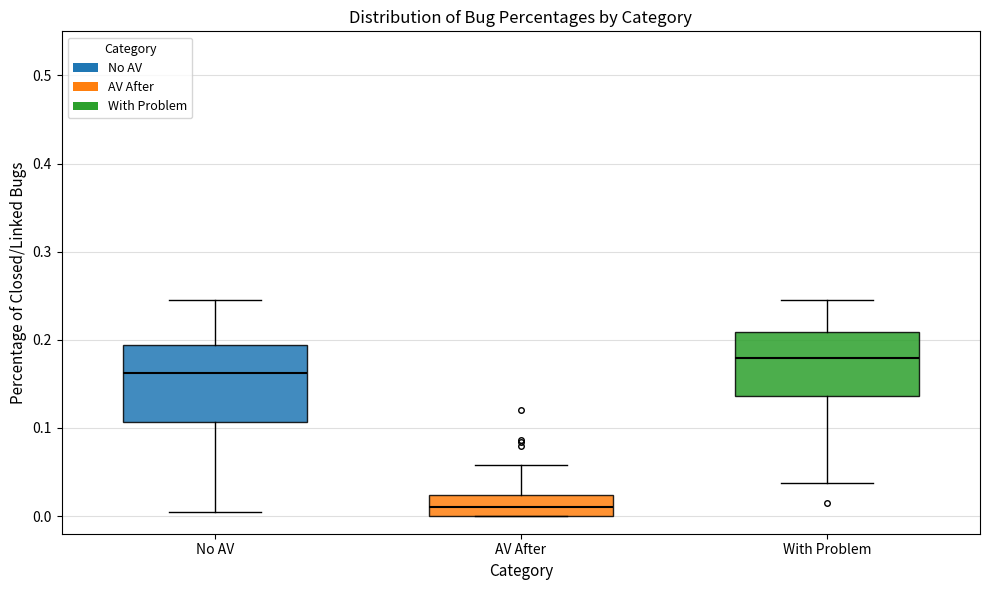

Where does the upper whisker of the box for AV After end on the y-axis? The values are not printed on the chart, so give them approximately, as read against the axis.

0.06